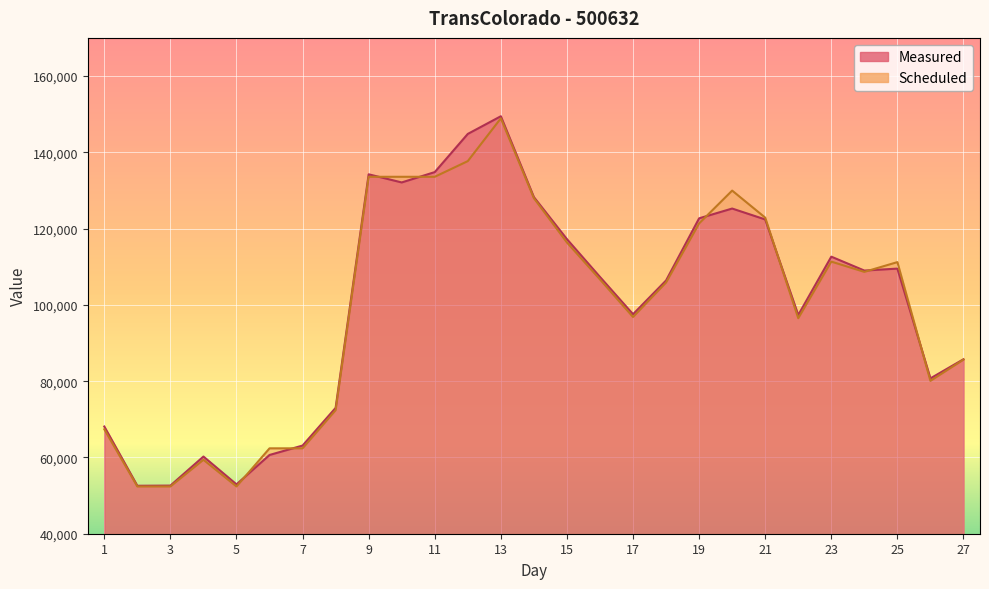

What is the sum of the Scheduled values at 26 and 23?

191428